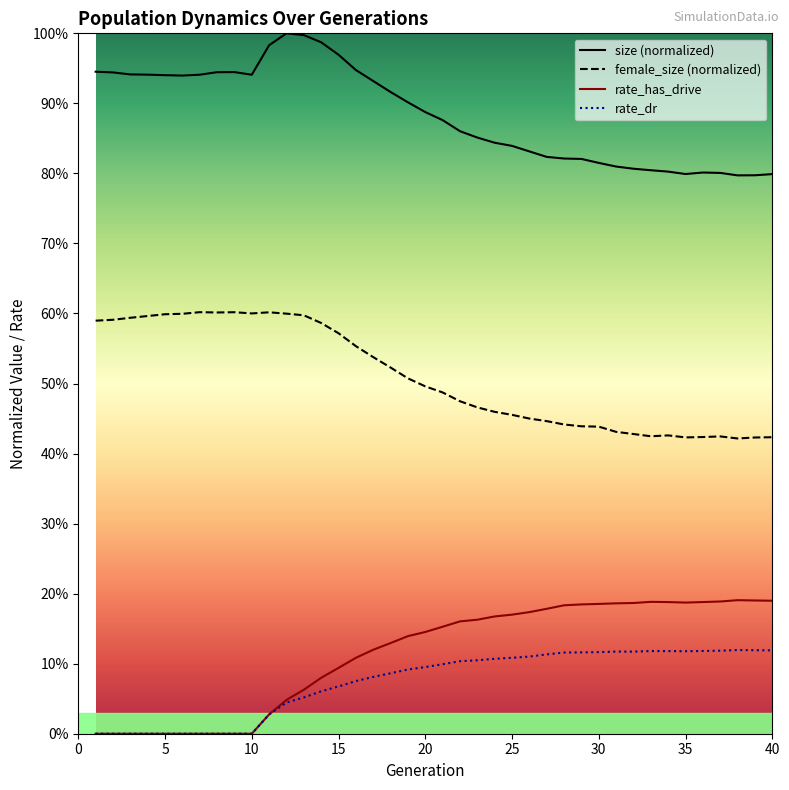

How many values in rate_dr are above zero?

30